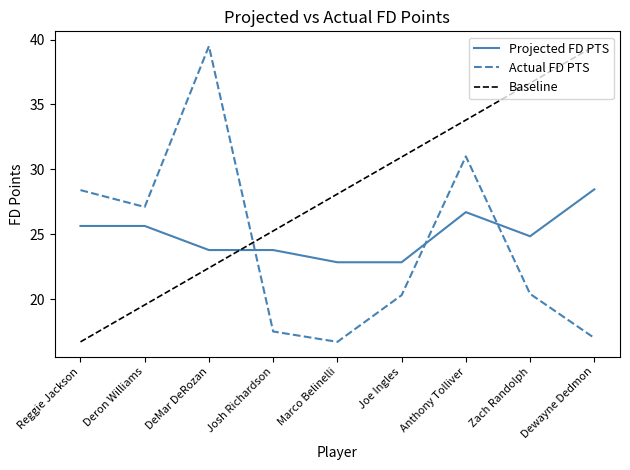

Between Reggie Jackson and Dewayne Dedmon, which series saw the biggest shift?

Baseline